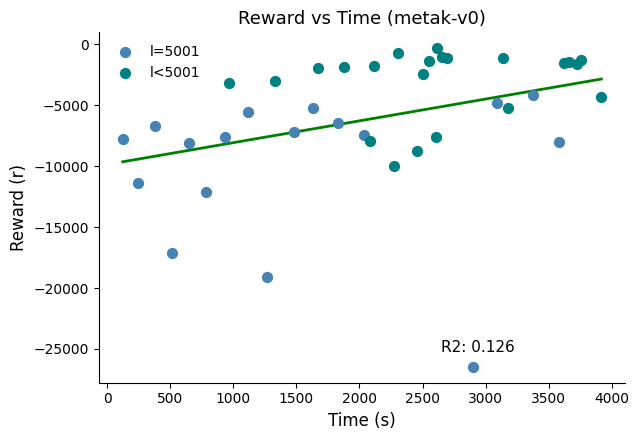

What are all the series names shown in the legend?

l=5001, l<5001